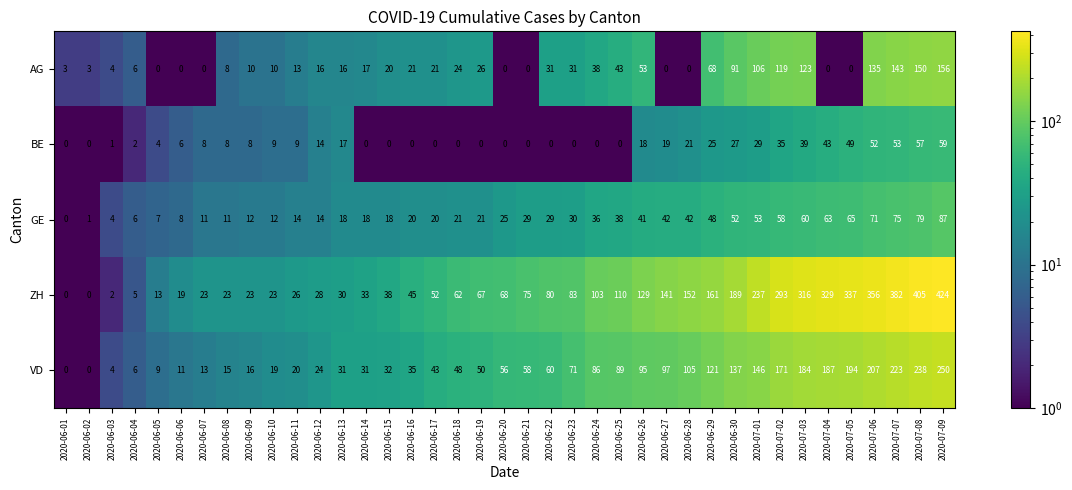

At 2020-06-25, list the series in order from largest to smallest.

ZH, VD, AG, GE, BE